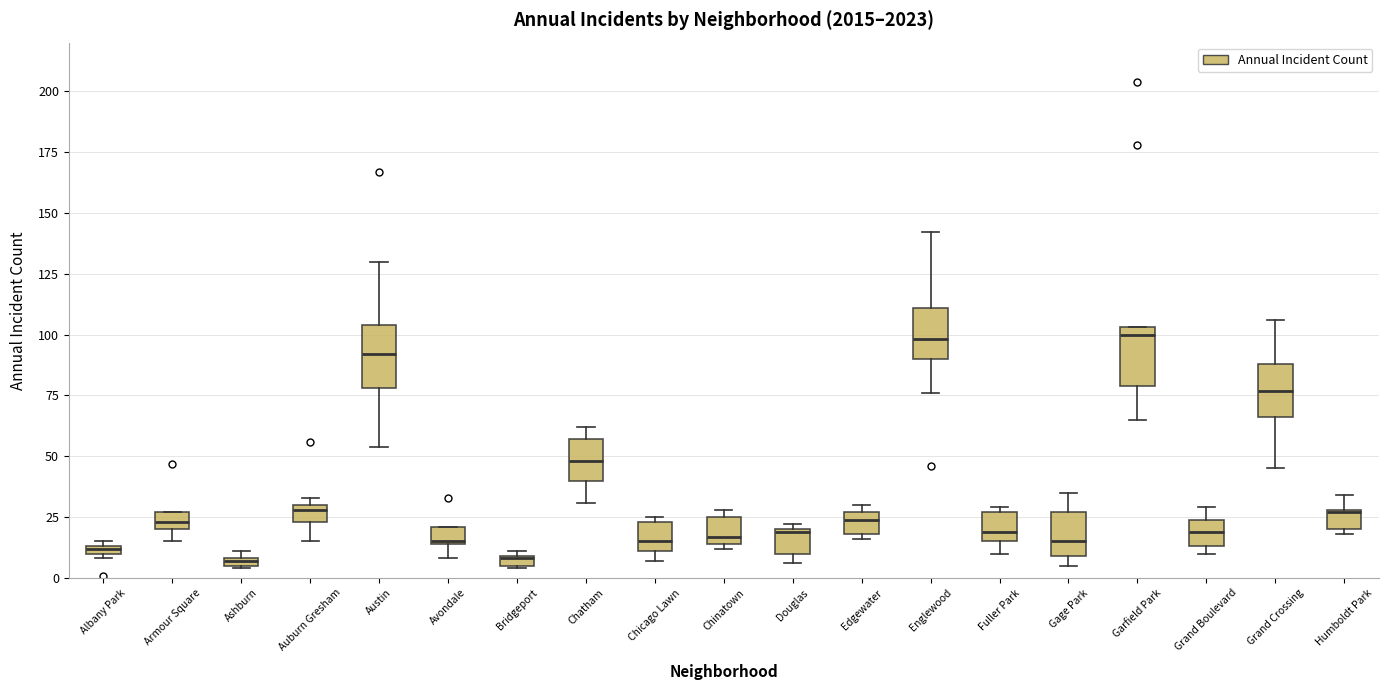

Where is the lower edge of the box for Chinatown on the y-axis? The values are not printed on the chart, so give them approximately, as read against the axis.

15